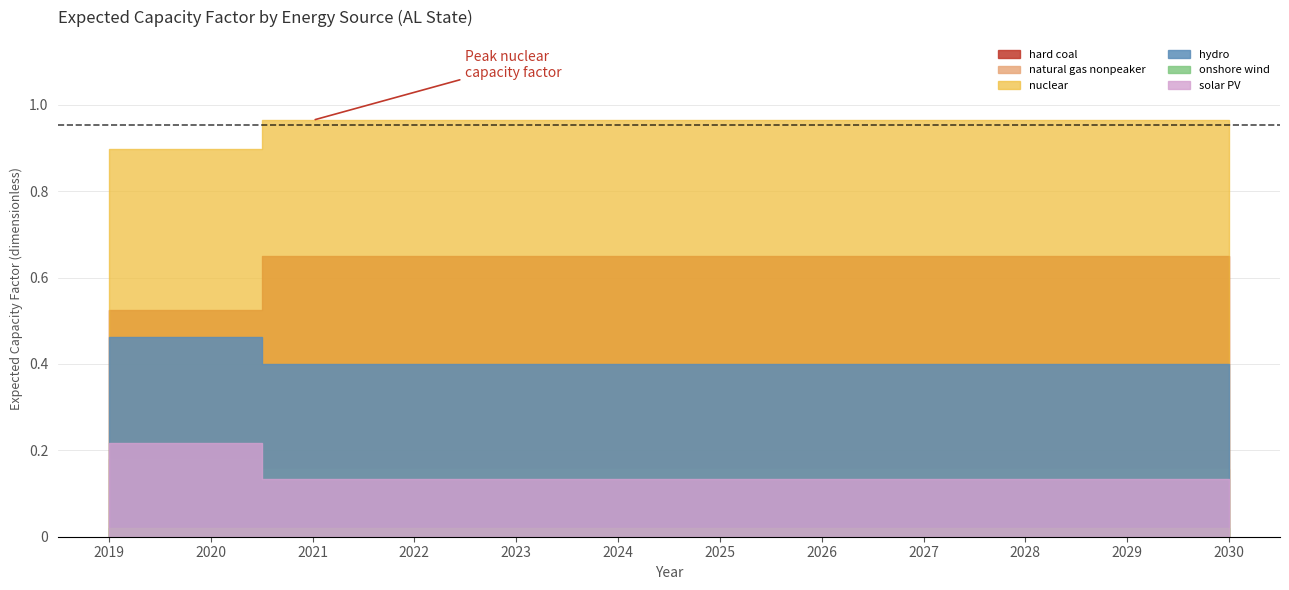

True or false: hard coal has more than 0 points higher than both neighbors.

False